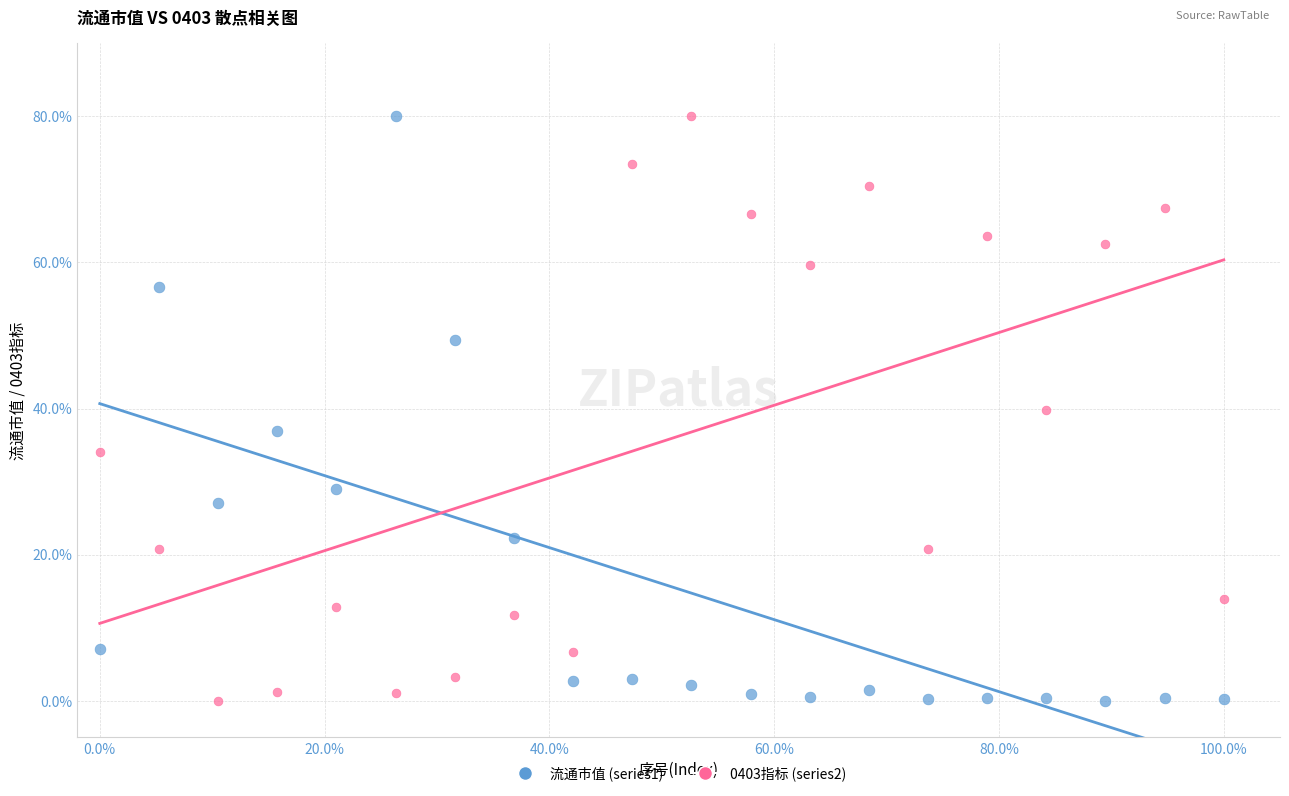

What is the X range (max minus min) for the scatter plot?

100.0